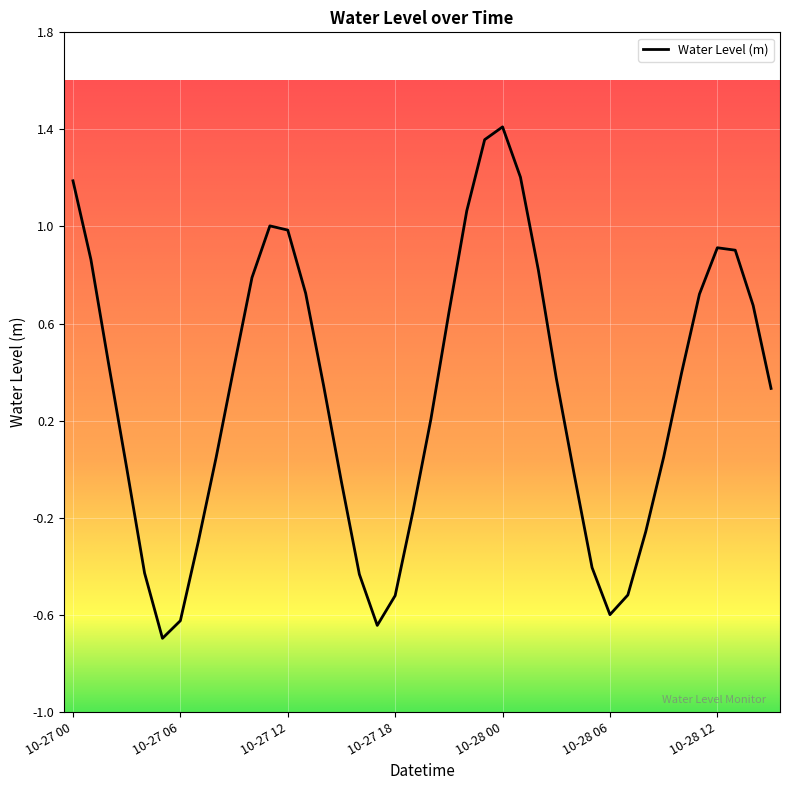

What is the minimum value shown in the chart?

-0.7